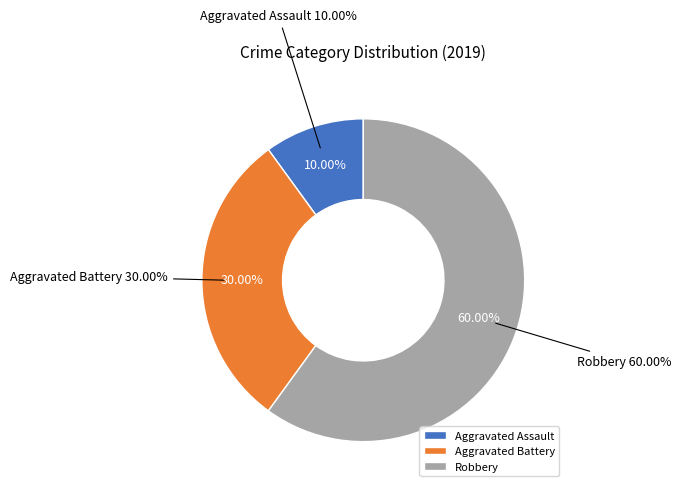

Combined, what portion of the pie is Robbery and Aggravated Assault?

70.0%